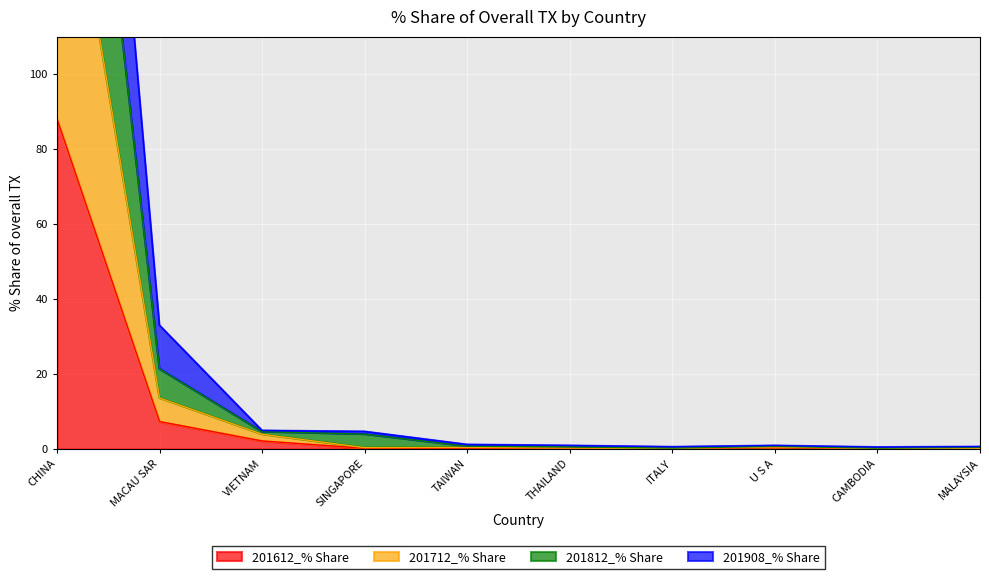

Reading right to left, what are all the values shown in this chart?

201612_% Share: MALAYSIA=0.0	CAMBODIA=0.0	U S A=0.4	ITALY=0.1	THAILAND=0.1	TAIWAN=0.2	SINGAPORE=0.2	VIETNAM=2.2	MACAU SAR=7.3	CHINA=88.1
201712_% Share: MALAYSIA=0.2	CAMBODIA=0.1	U S A=0.5	ITALY=0.1	THAILAND=0.3	TAIWAN=0.4	SINGAPORE=0.4	VIETNAM=4.0	MACAU SAR=13.6	CHINA=178.6
201812_% Share: MALAYSIA=0.5	CAMBODIA=0.2	U S A=0.7	ITALY=0.3	THAILAND=0.6	TAIWAN=0.8	SINGAPORE=4.0	VIETNAM=4.6	MACAU SAR=21.4	CHINA=264.7
201908_% Share: MALAYSIA=0.7	CAMBODIA=0.5	U S A=1.0	ITALY=0.6	THAILAND=0.9	TAIWAN=1.2	SINGAPORE=4.7	VIETNAM=5.0	MACAU SAR=33.0	CHINA=346.3